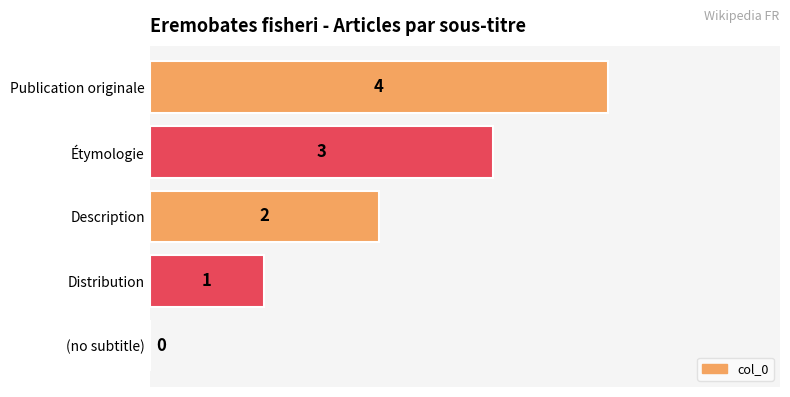

Where is the data nearest to the value 2?

Description